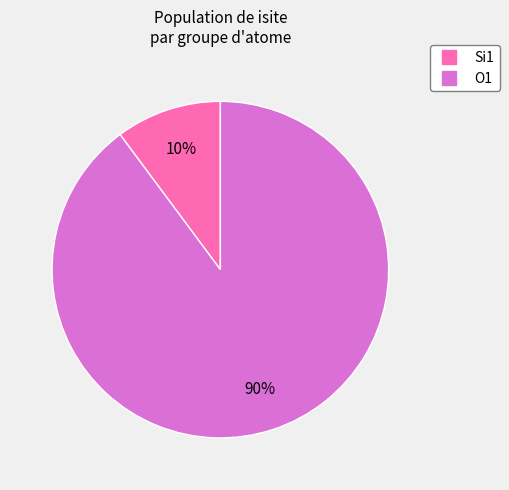

Is there any slice that represents more than half of the pie?

Yes